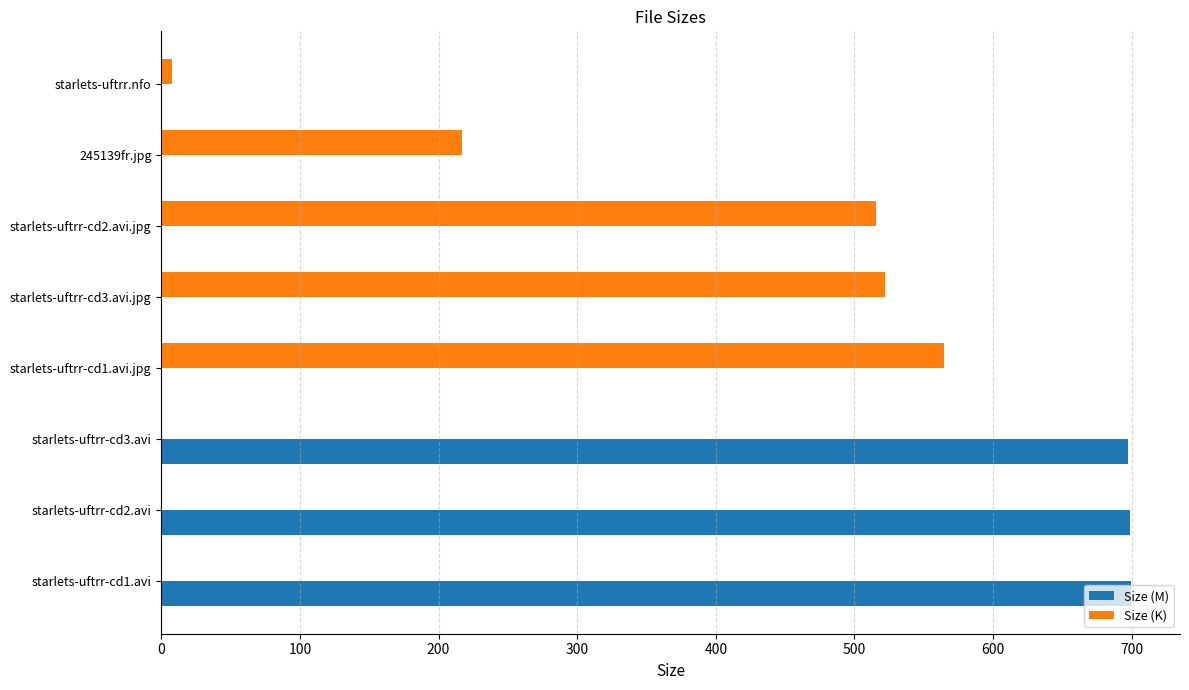

What is the maximum value shown in the chart?

699.8